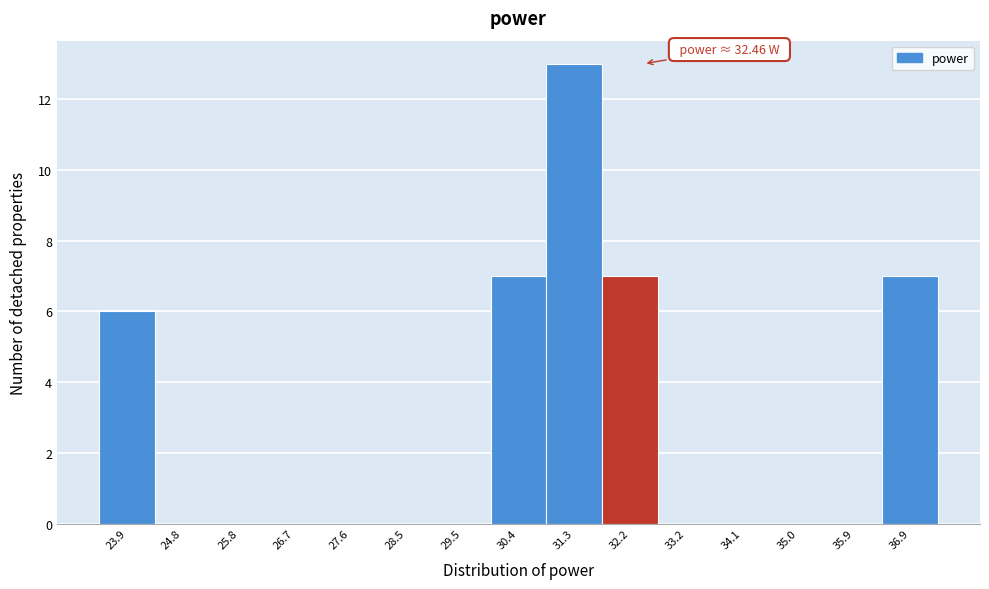

Which range on the x-axis has the tallest bar?

30.9 to 31.8